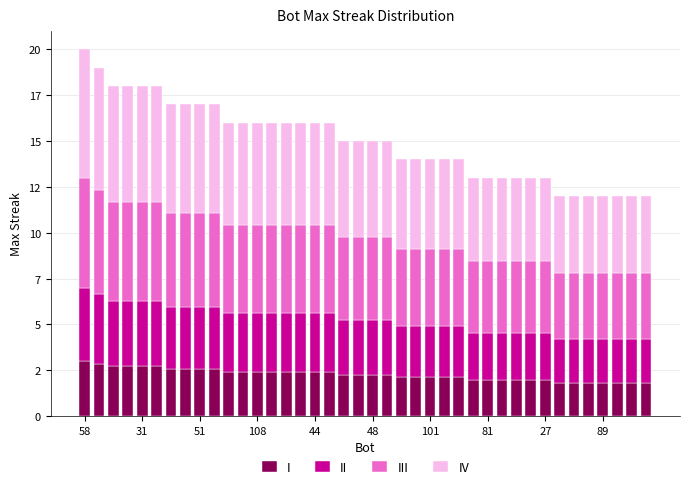

What are all the series names shown in the legend?

I, II, III, IV